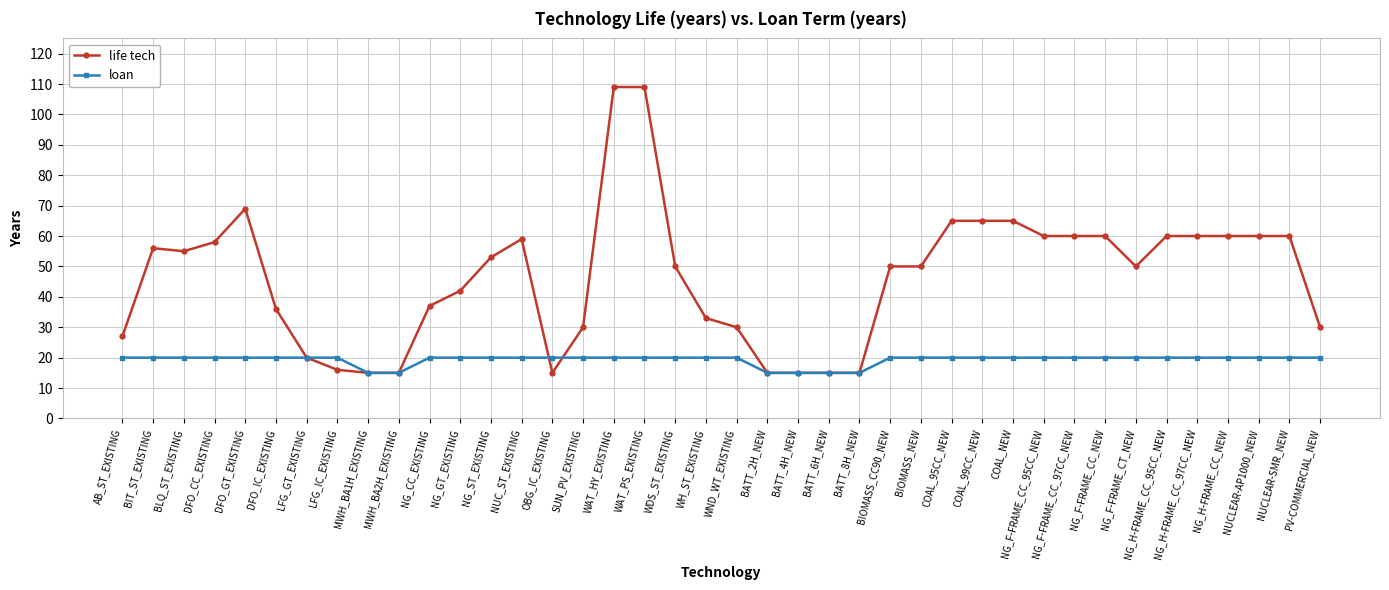

Rank the series at NG_F-FRAME_CC_97CC_NEW from highest to lowest value.

life tech, loan